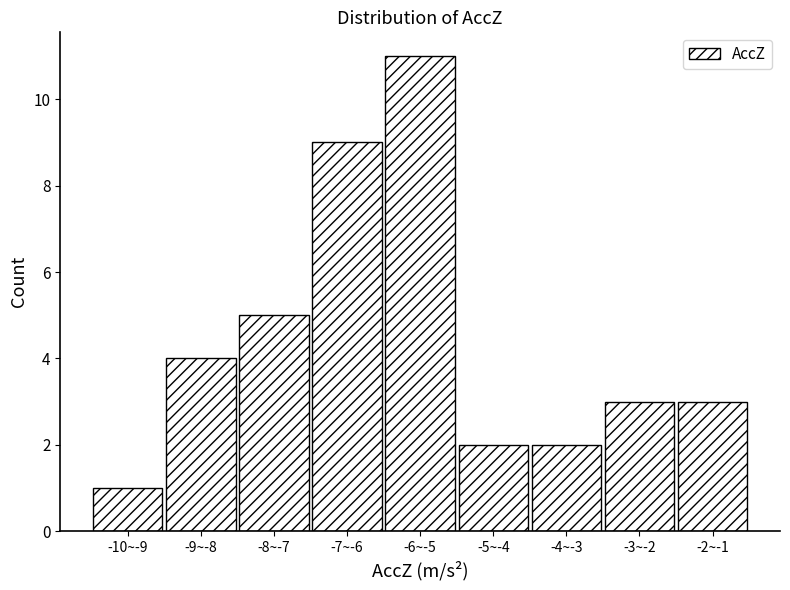

Reading right to left, extract all data points from this chart.

-2~-1=3	-3~-2=3	-4~-3=2	-5~-4=2	-6~-5=11	-7~-6=9	-8~-7=5	-9~-8=4	-10~-9=1